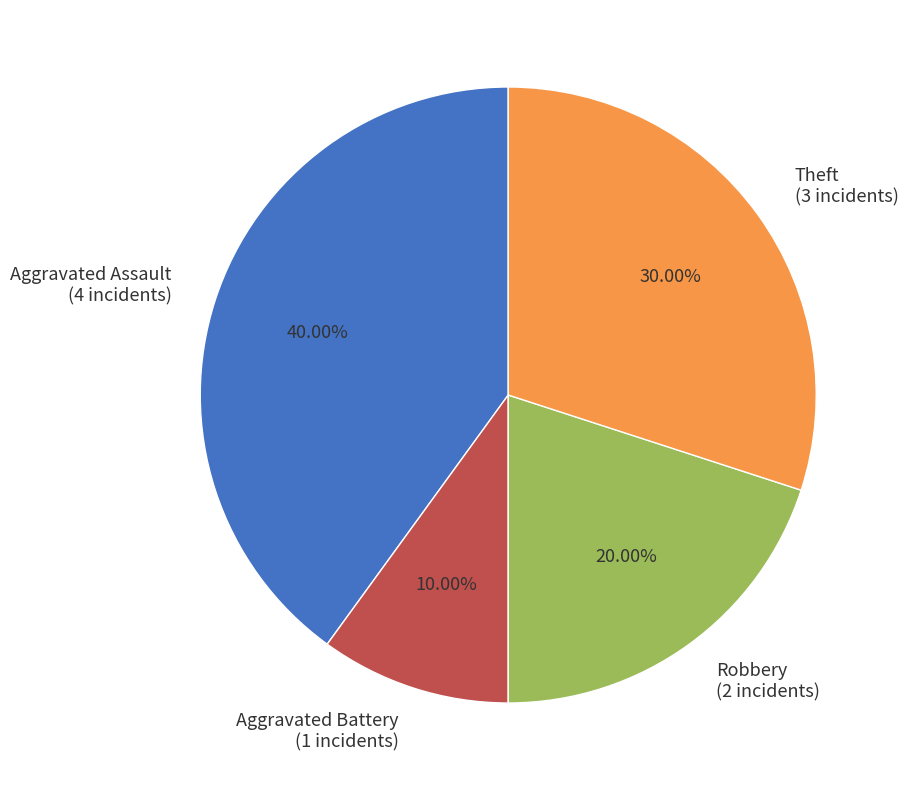

Rank the categories by value from lowest to highest.

Aggravated Battery, Robbery, Theft, Aggravated Assault